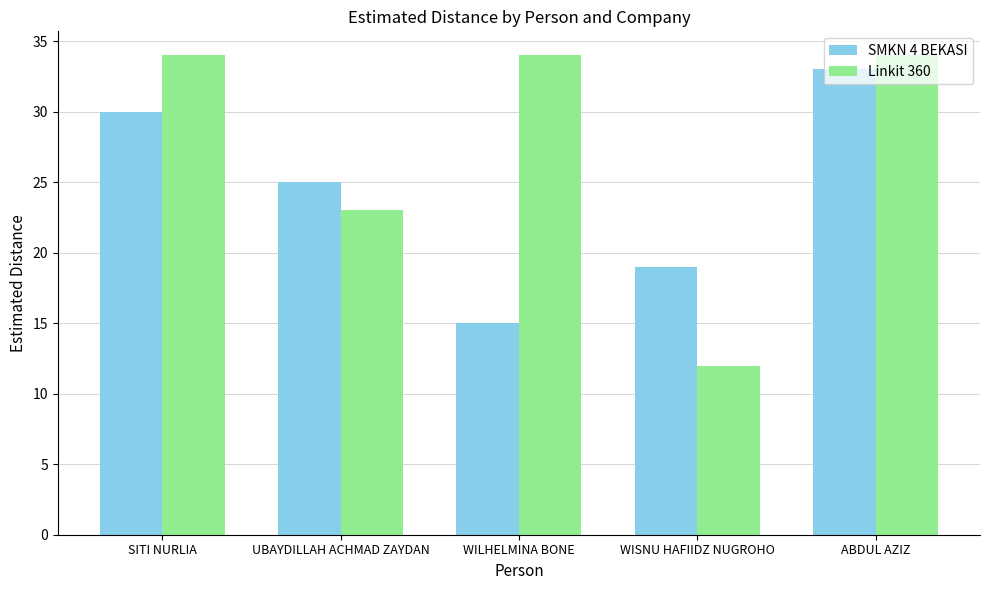

What is the greatest value displayed?

34